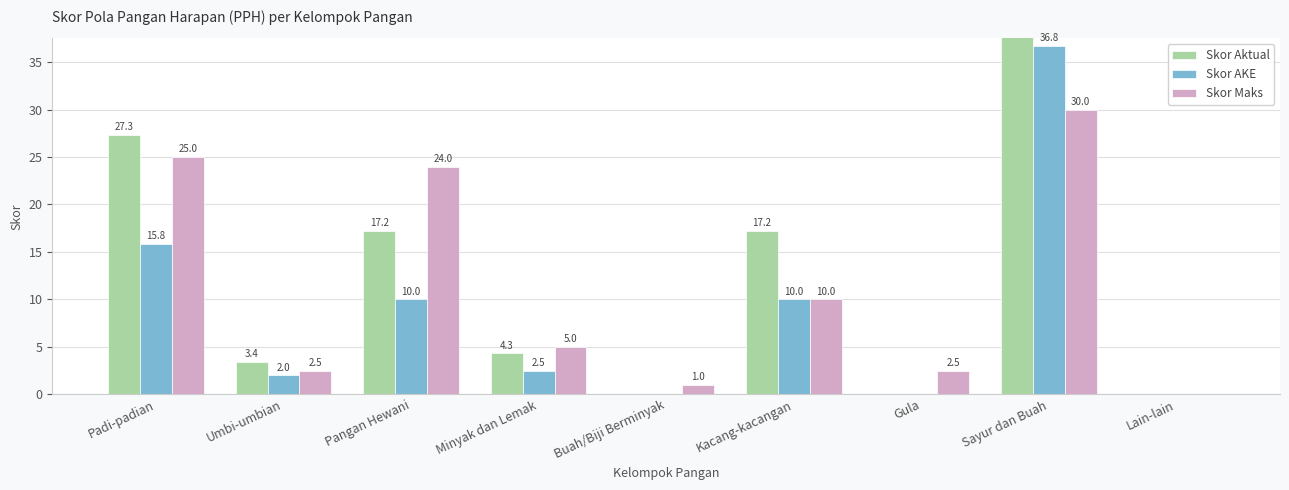

Does the chart contain any negative values?

No